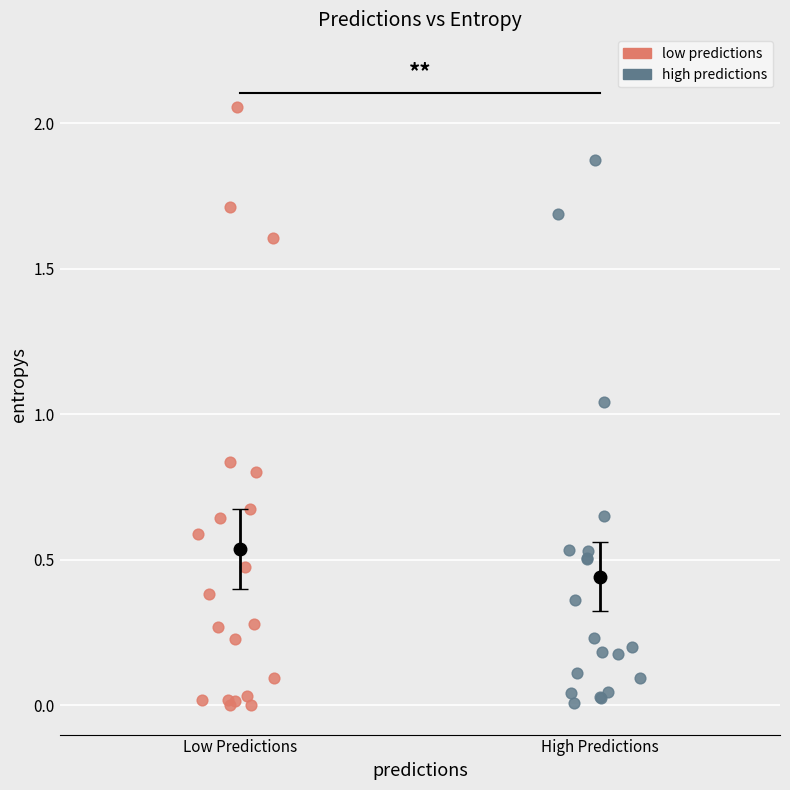

Which series has the widest spread of Y values?

low predictions